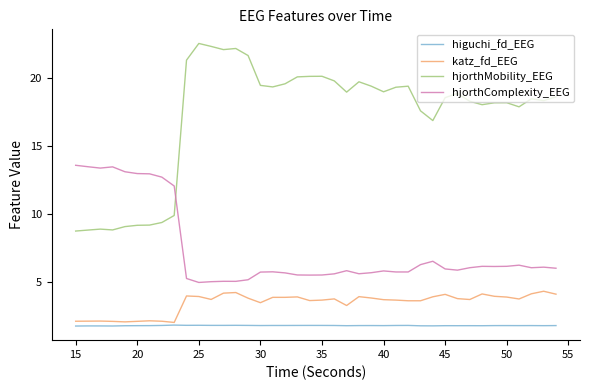

True or false: higuchi_fd_EEG and hjorthMobility_EEG cross at least once.

False